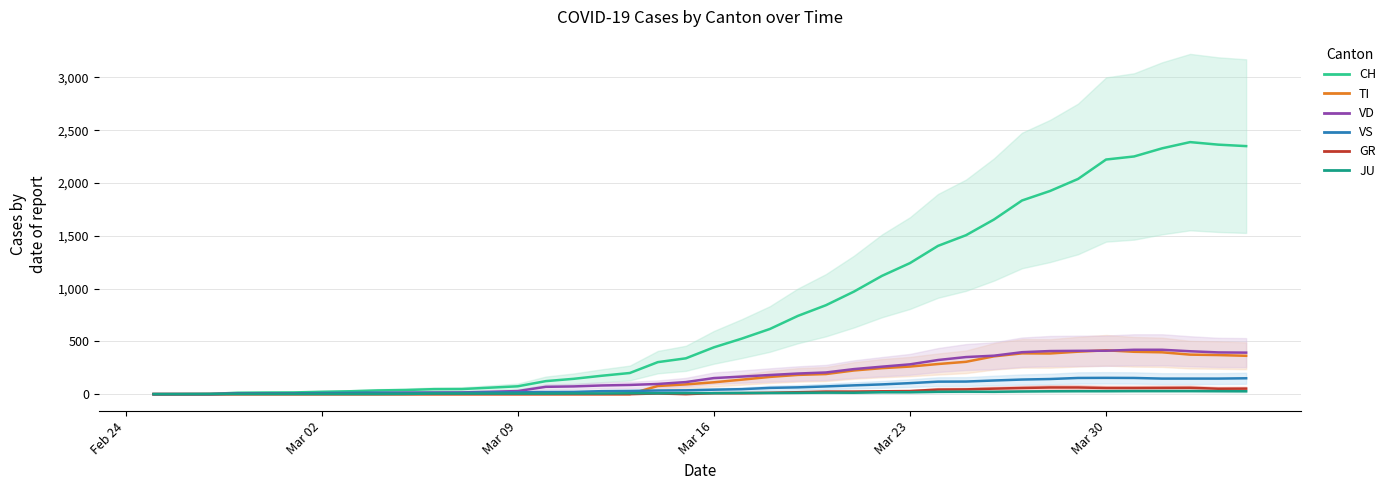

What is the label of the 1st point from the left?

Feb 24